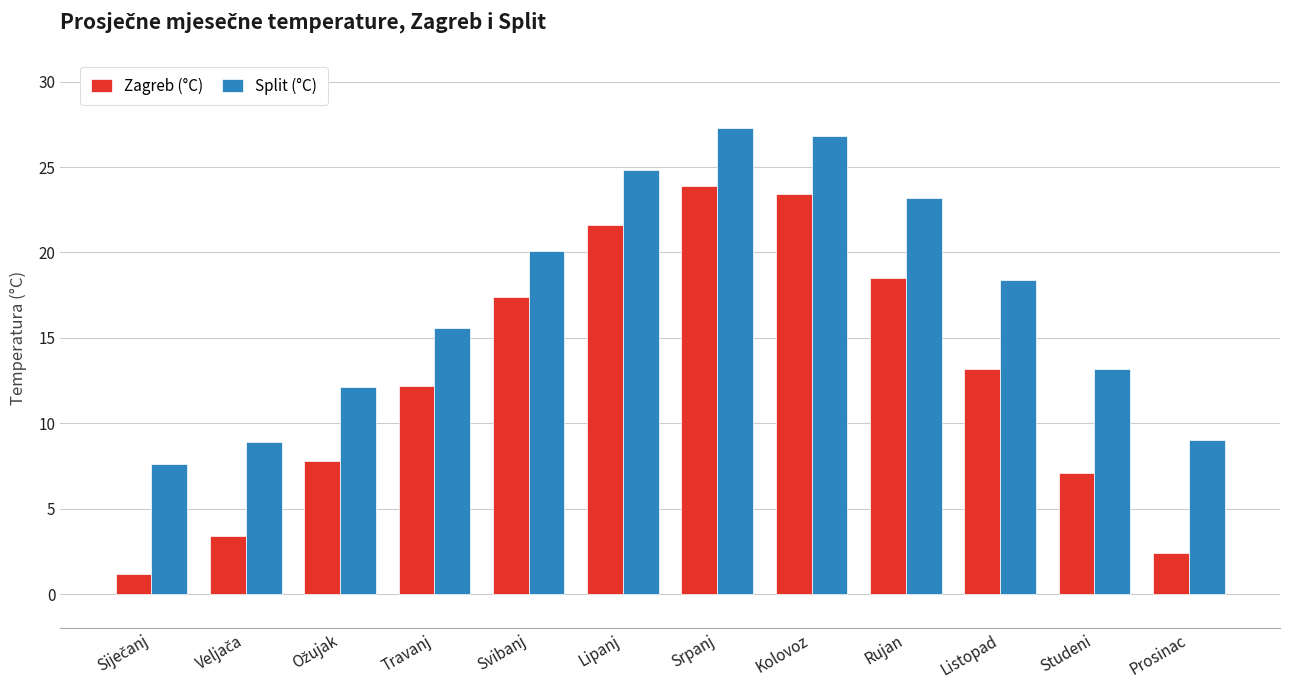

Between Srpanj and Studeni, which series saw the biggest shift?

Zagreb (°C)